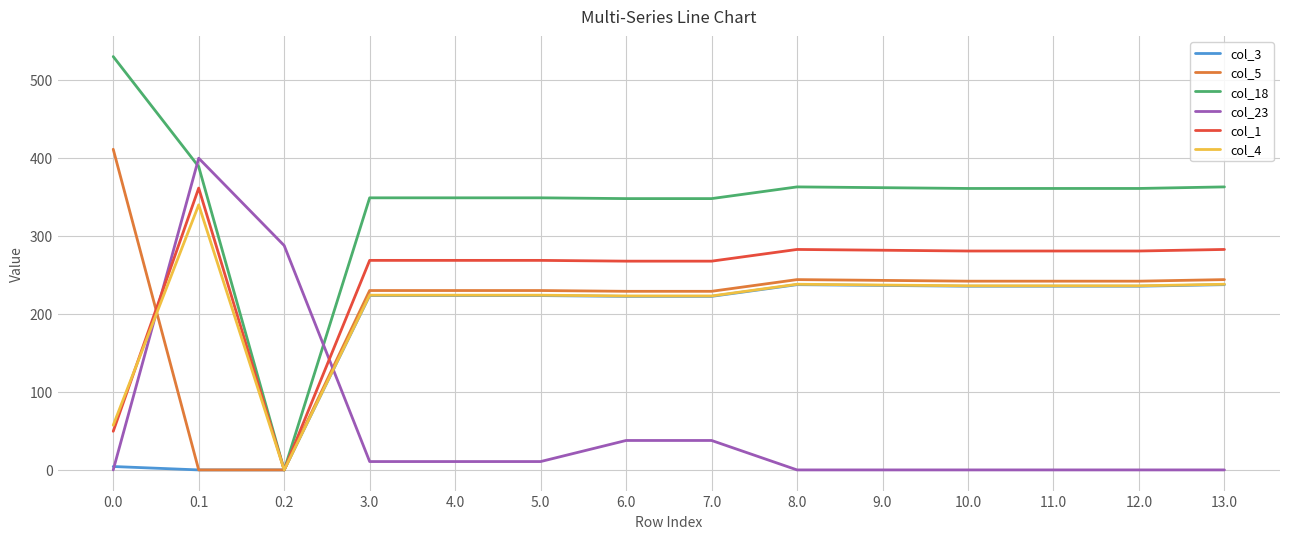

At which category is the sum across all series the highest?

0.1